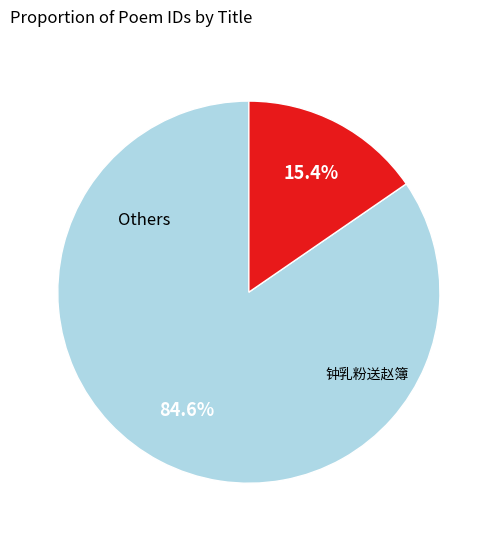

Does any single category account for the majority?

Yes